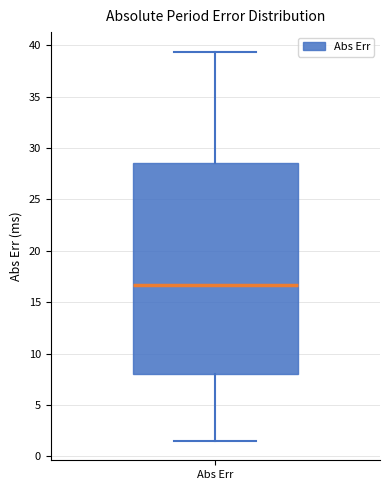

Where does the lower whisker of the box for Abs Err end on the y-axis? The values are not printed on the chart, so give them approximately, as read against the axis.

1.5